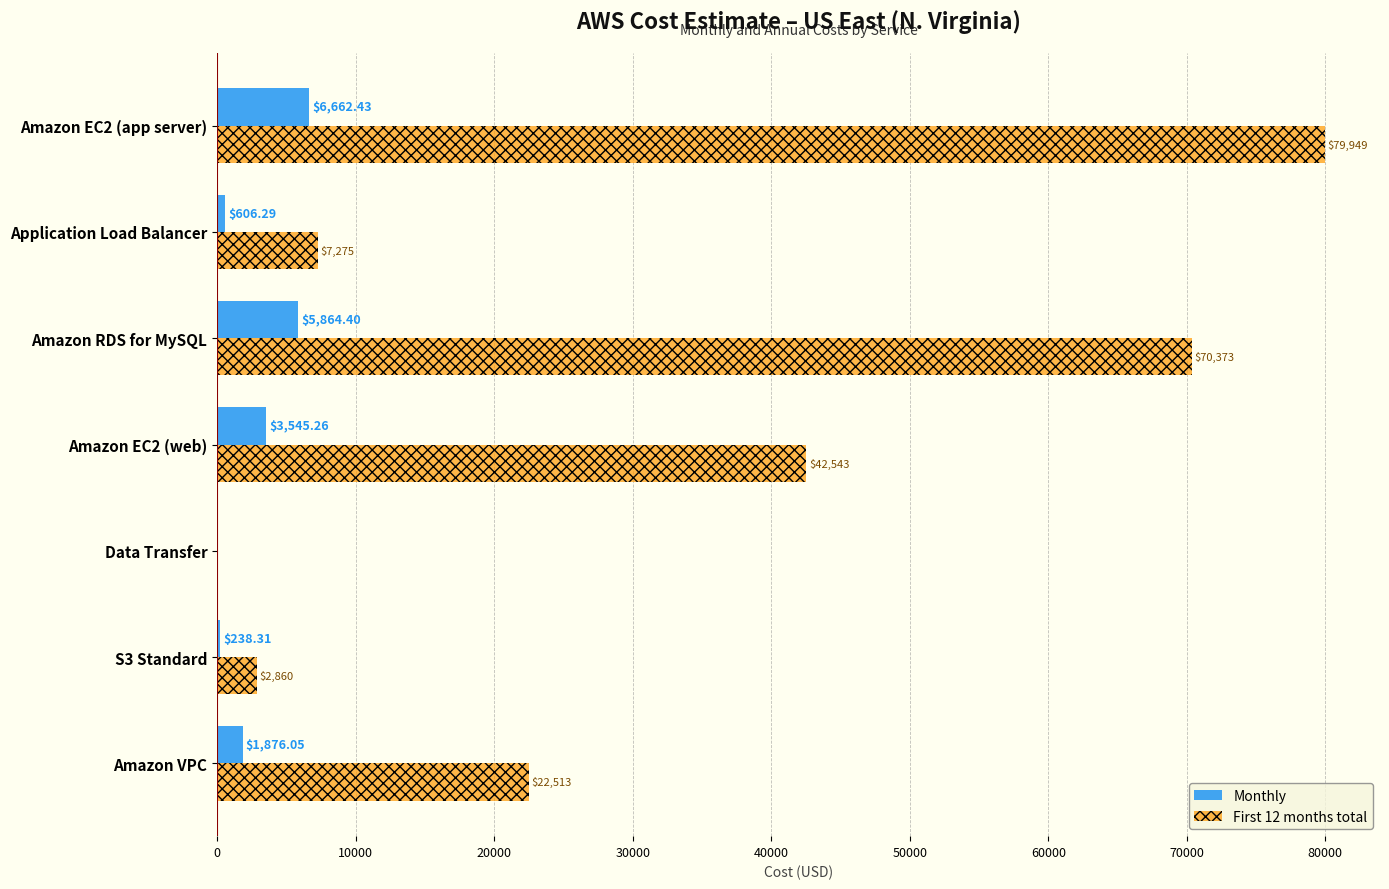

What are all the series names shown in the legend?

Monthly, First 12 months total